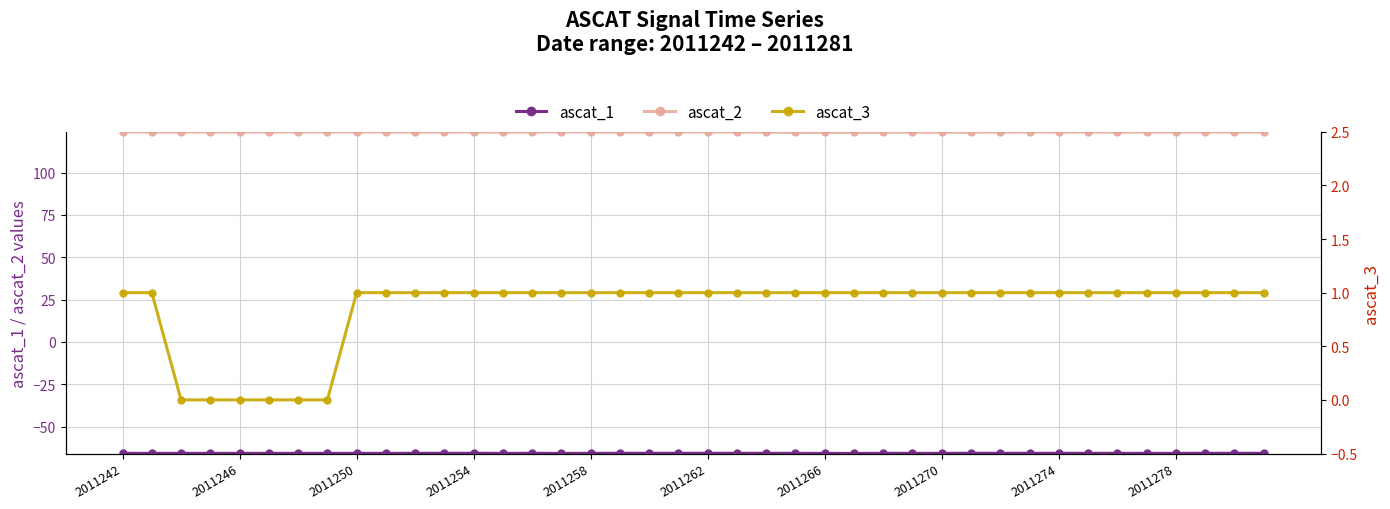

At which label does ascat_3 reach its peak?

2011242